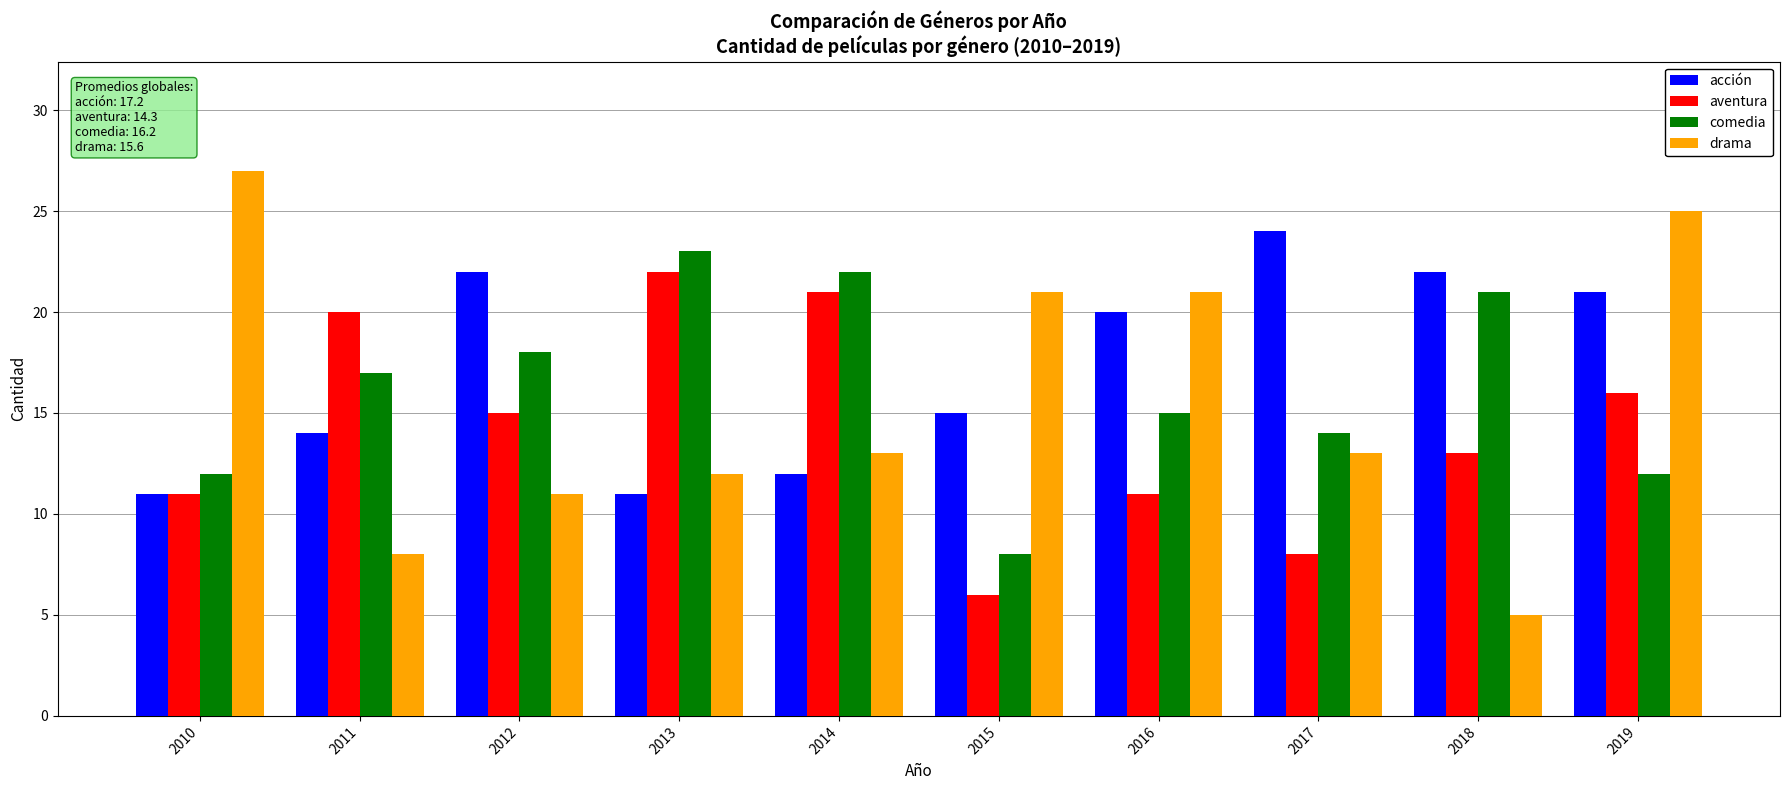

Rank the series at 2018 from highest to lowest value.

acción, comedia, aventura, drama